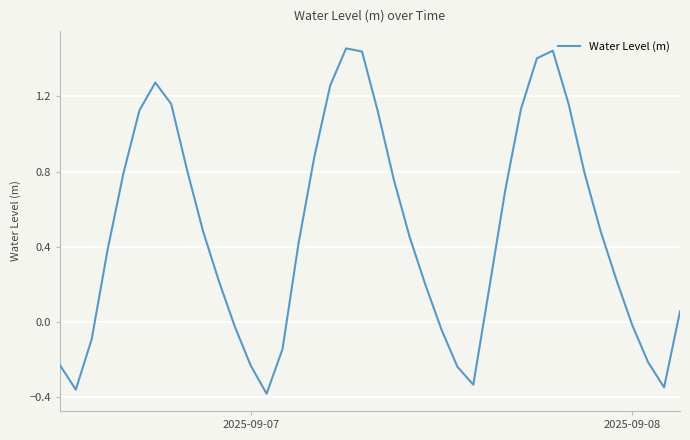

What is the difference between the maximum and minimum values?

1.8